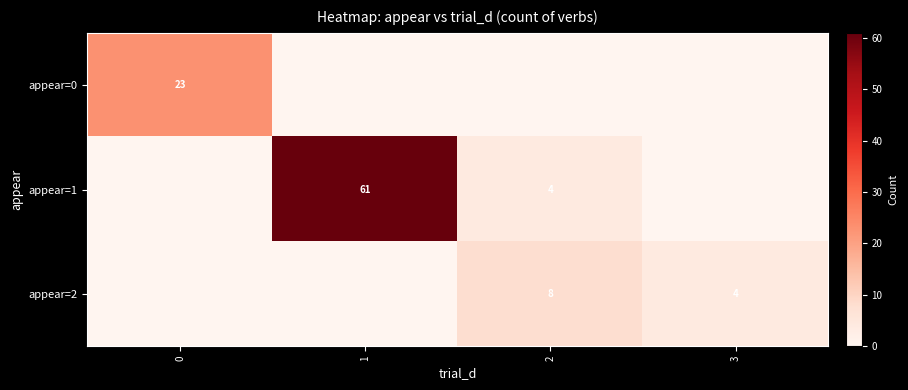

What is the difference between the appear=1 values at 2 and 1?

57